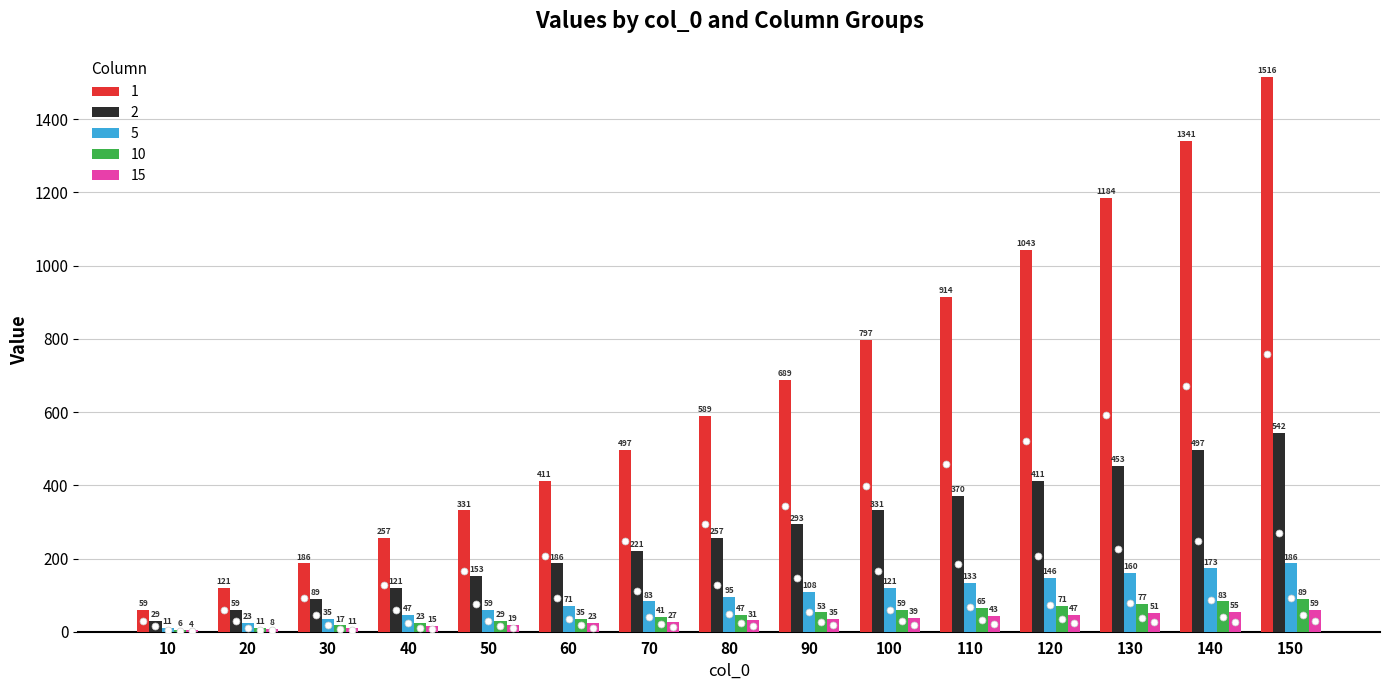

Is it true that 15 equals 38.7 at 100?

True